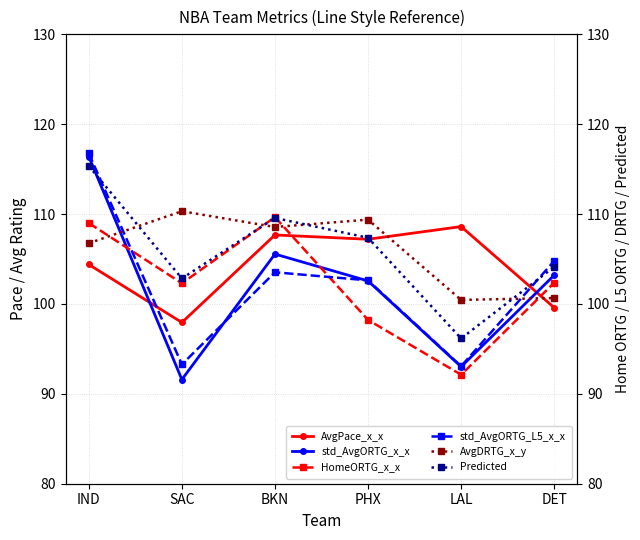

What is the approximate value of std_AvgORTG_x_x at LAL?

93.0